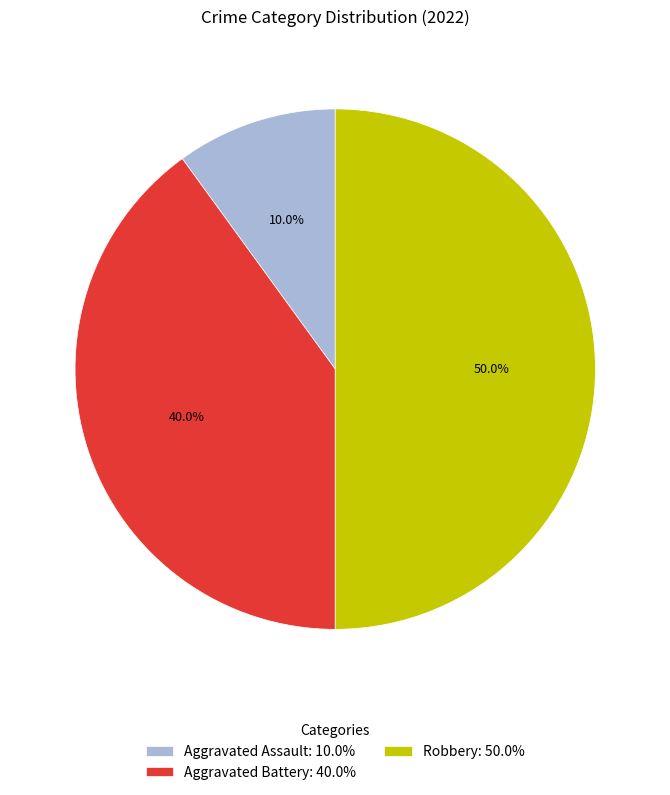

To the nearest percent, what is the difference between the largest and smallest slice percentages?

40%